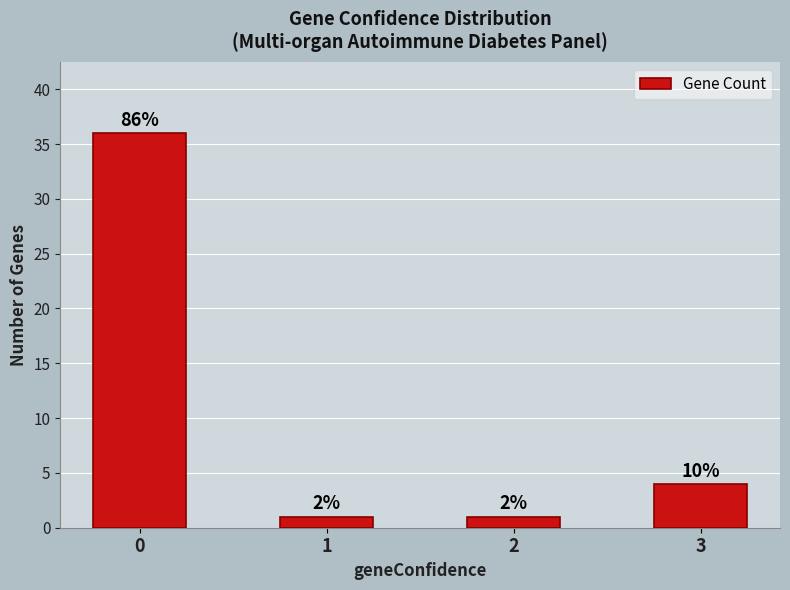

Does the chart contain any negative values?

No